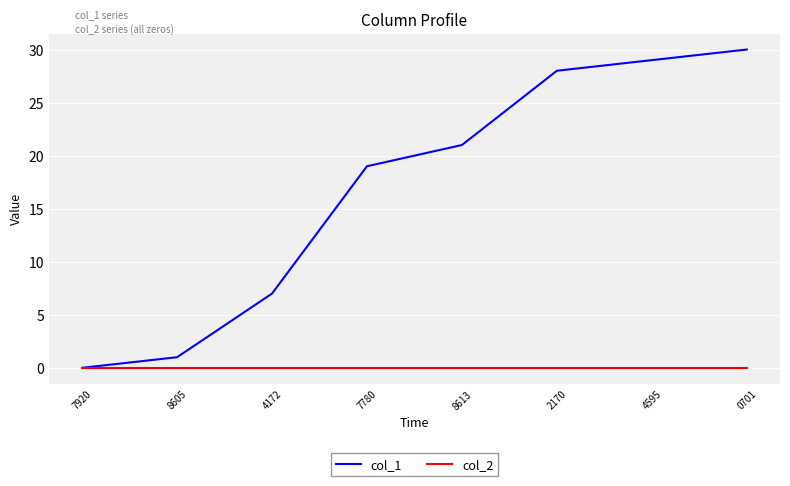

At which category is the sum across all series the highest?

0701